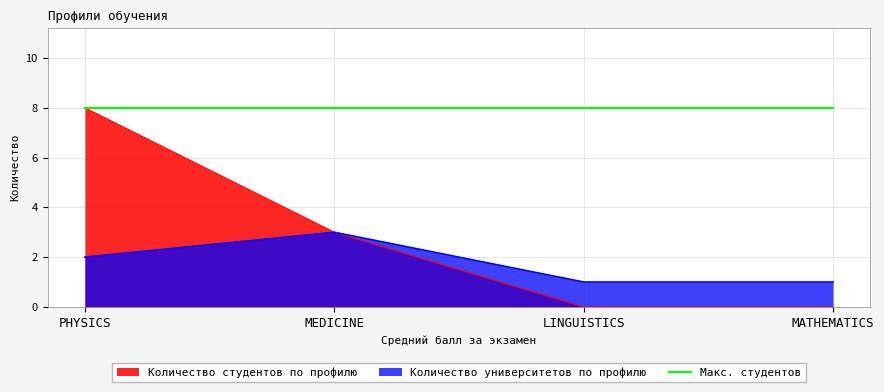

True or false: Количество студентов по профилю and Количество университетов по профилю cross at least once.

False